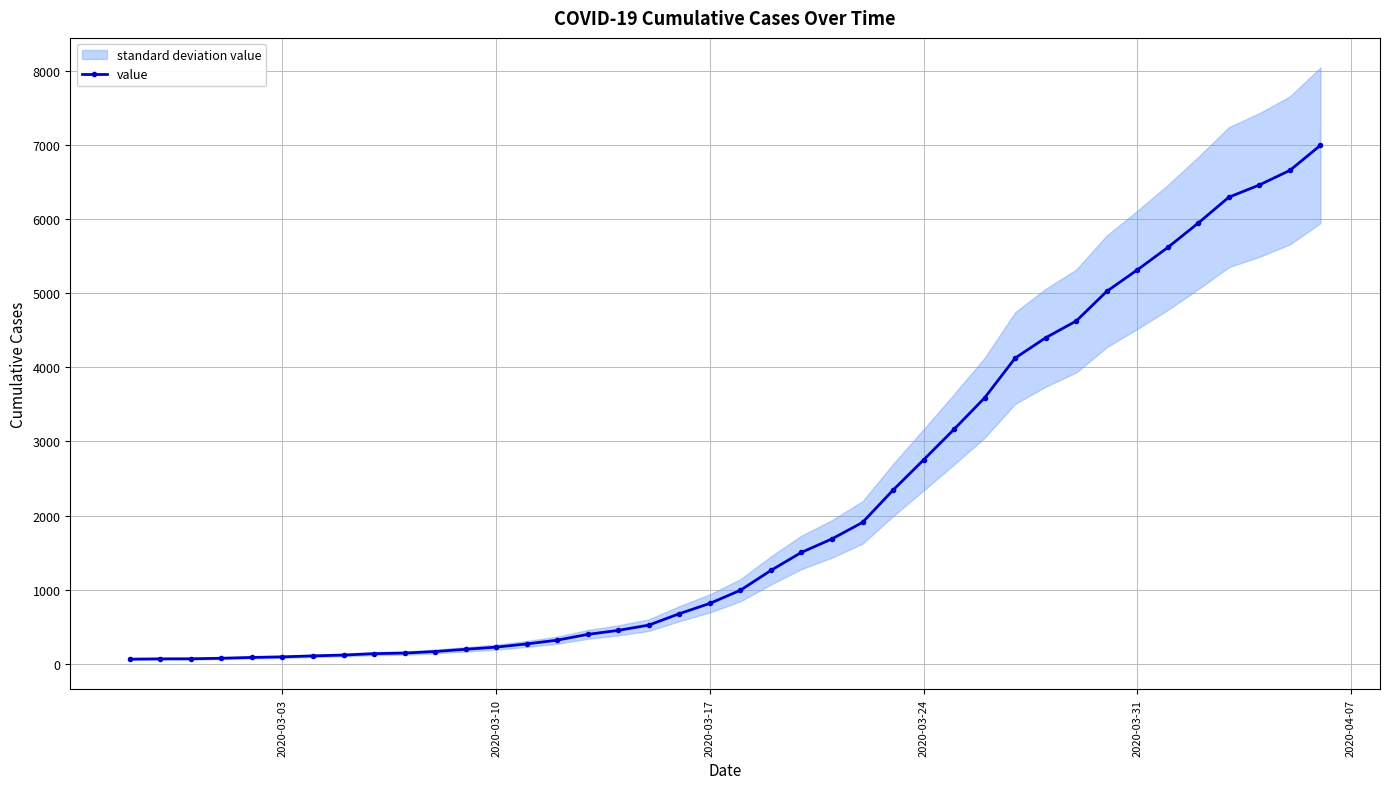

How many values in the value series are below 993?

20